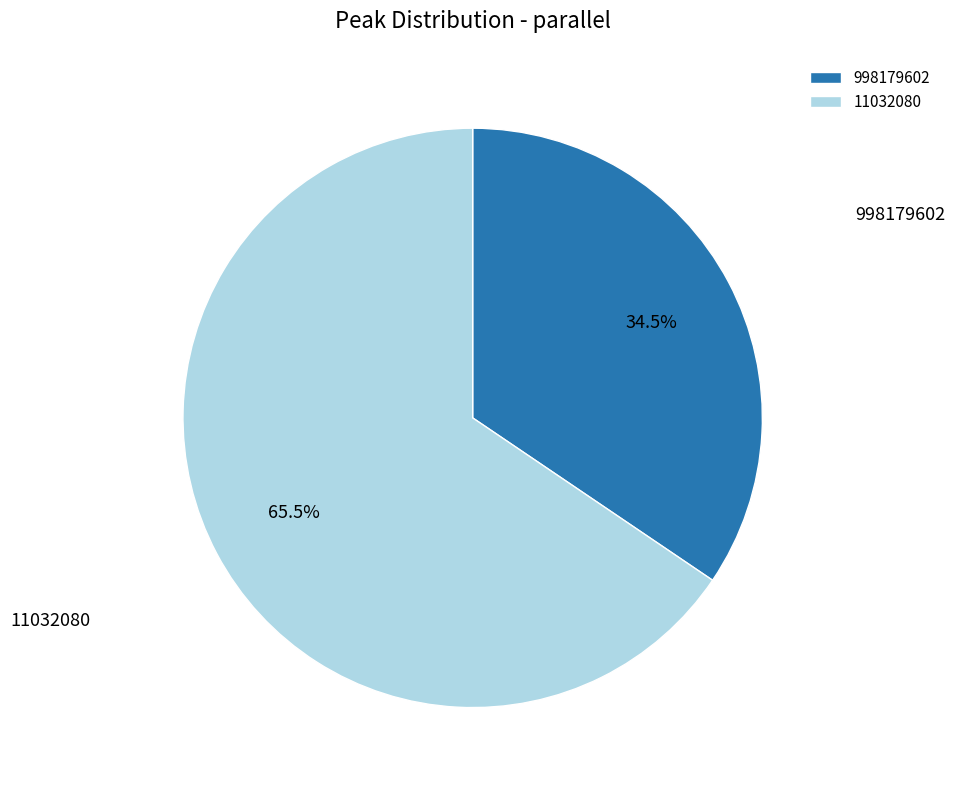

What portion of the pie excludes 998179602?

65.5%